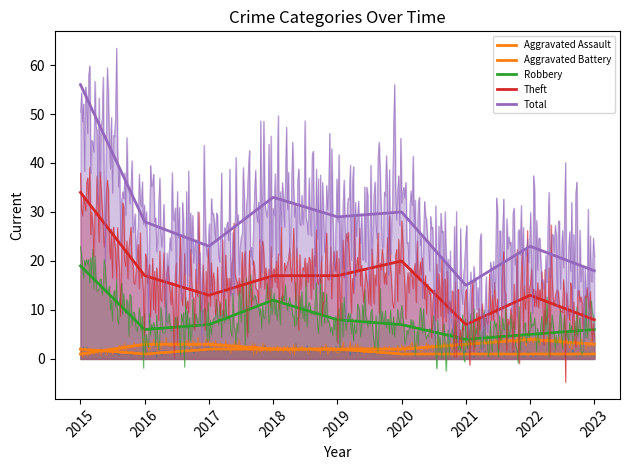

How many interior local valleys does the Aggravated Assault series have?

1